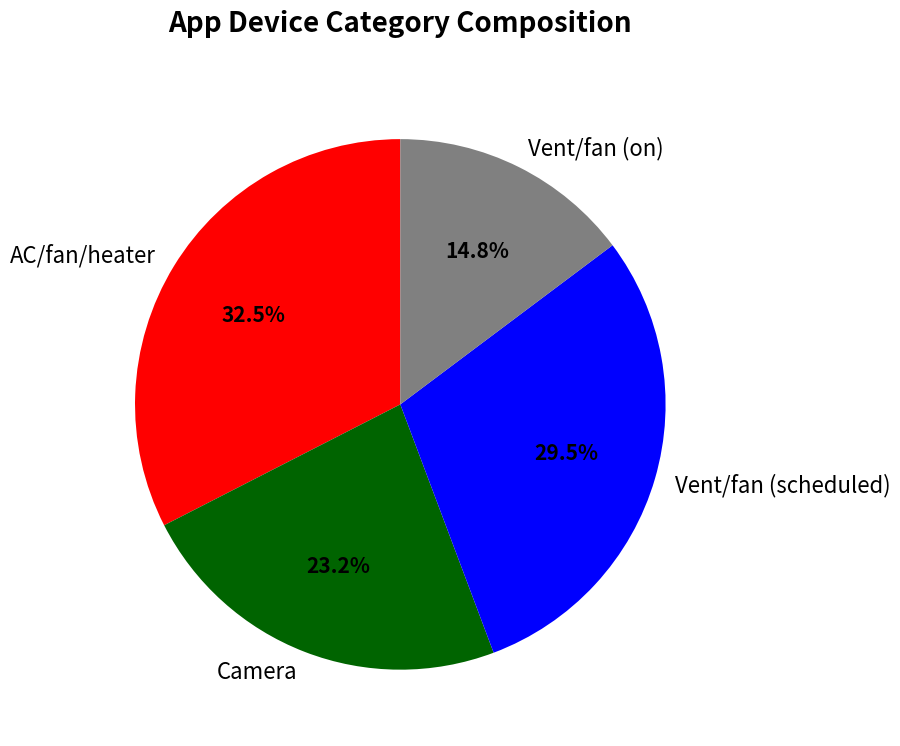

How many segments does this pie chart have?

4